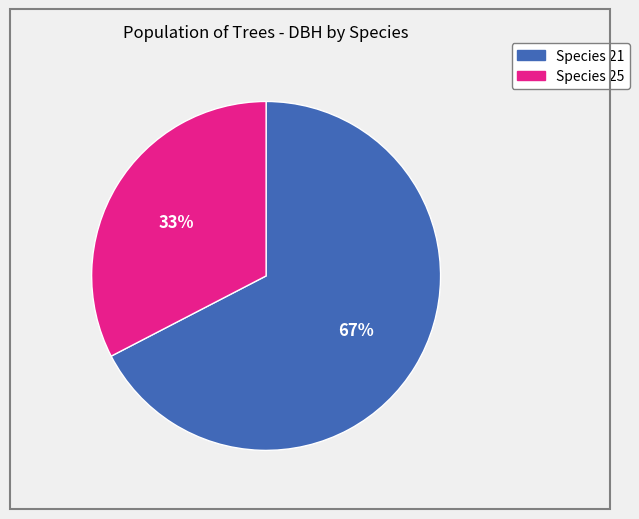

Is there any slice that represents more than half of the pie?

Yes